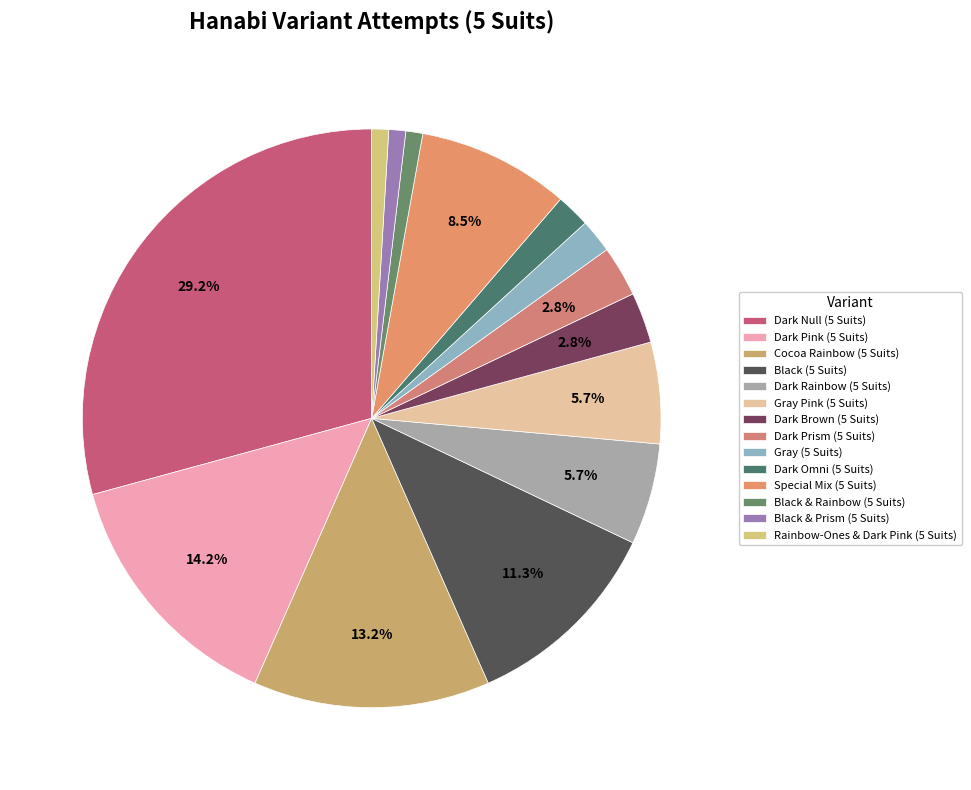

What percentage is NOT represented by Dark Rainbow (5 Suits)?

94.3%